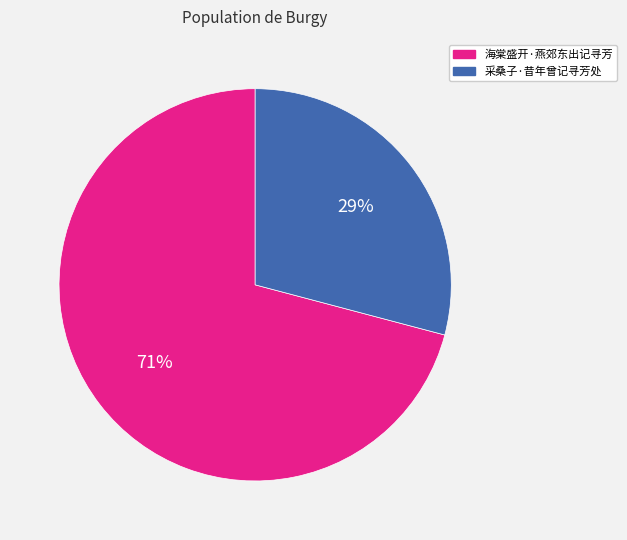

Does 采桑子·昔年曾记寻芳处 account for over 50% of the chart?

No